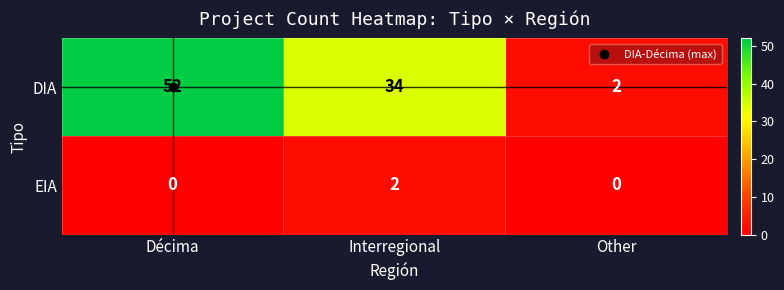

True or false: EIA has a value of 0 at Décima.

True